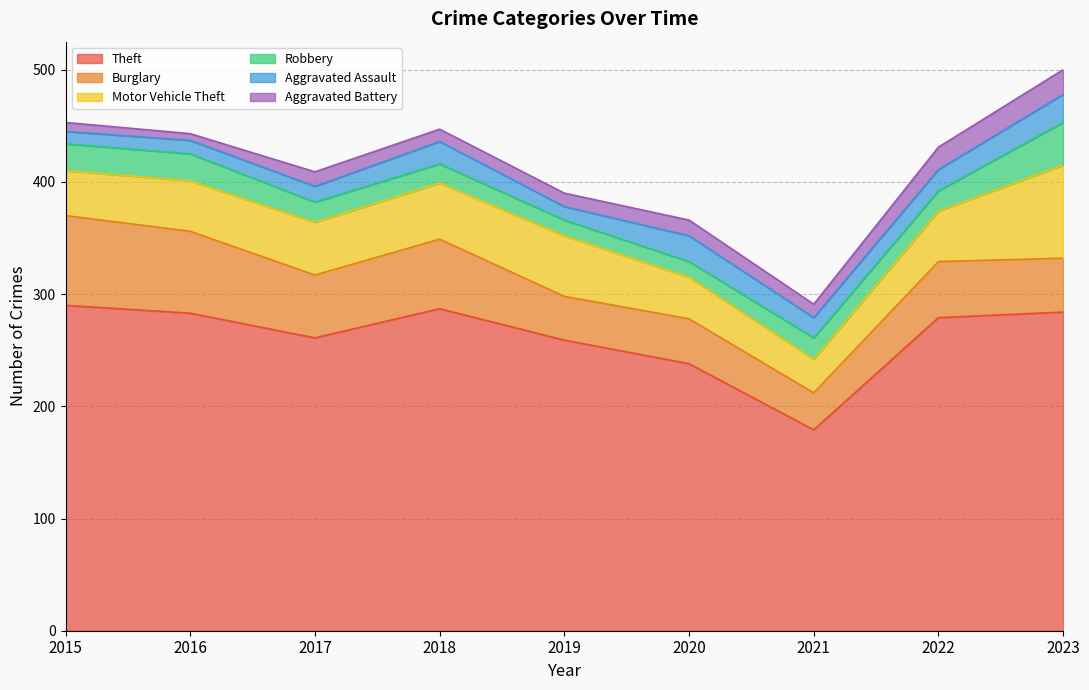

Which category has the lowest value in the Aggravated Assault series?

2015